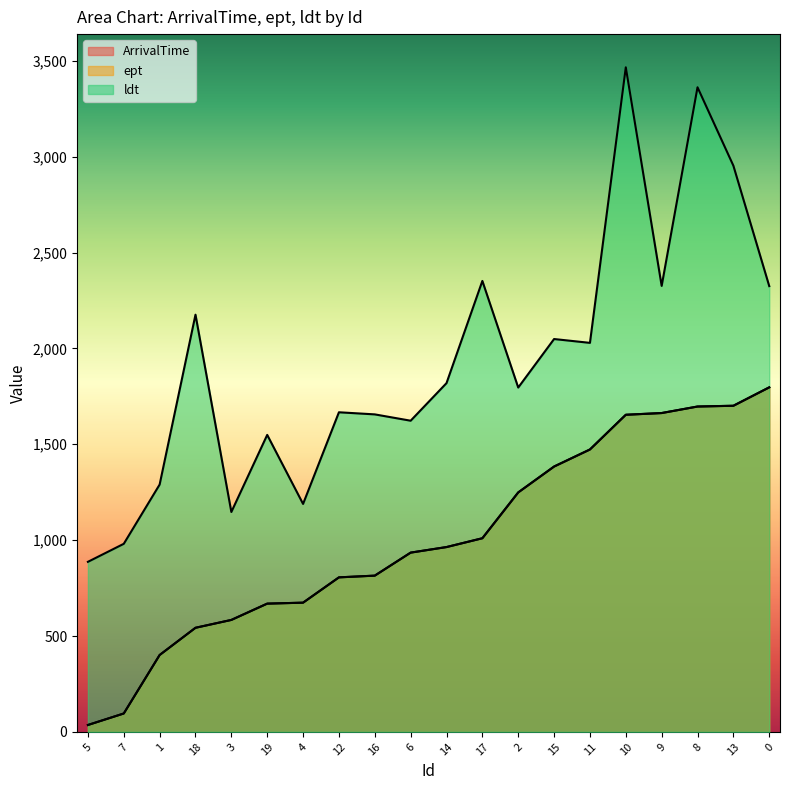

True or false: ldt and ArrivalTime cross at least once.

False